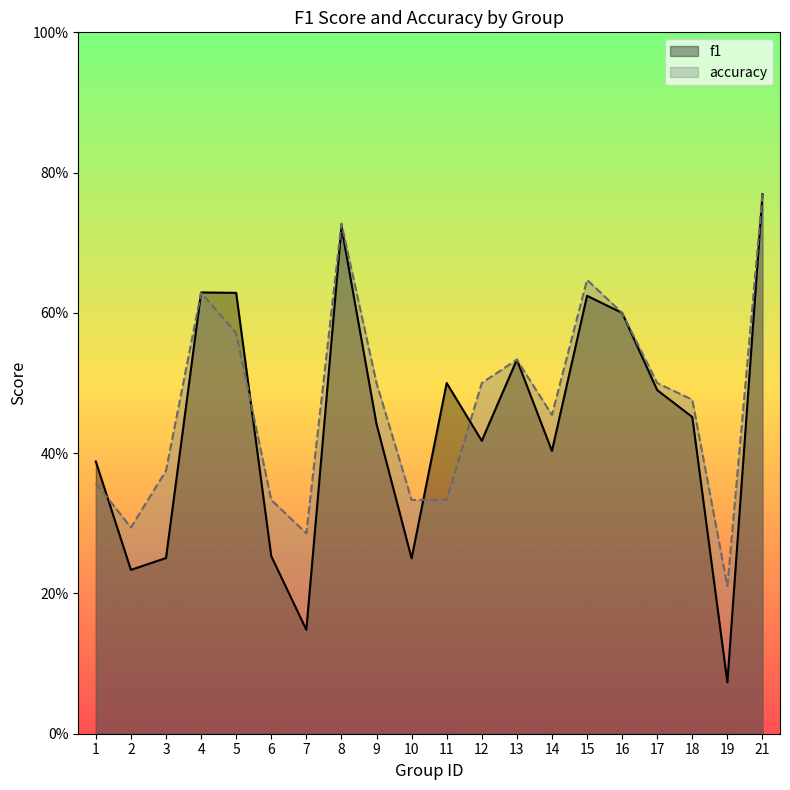

Where do f1 and accuracy first cross each other?

1 and 2